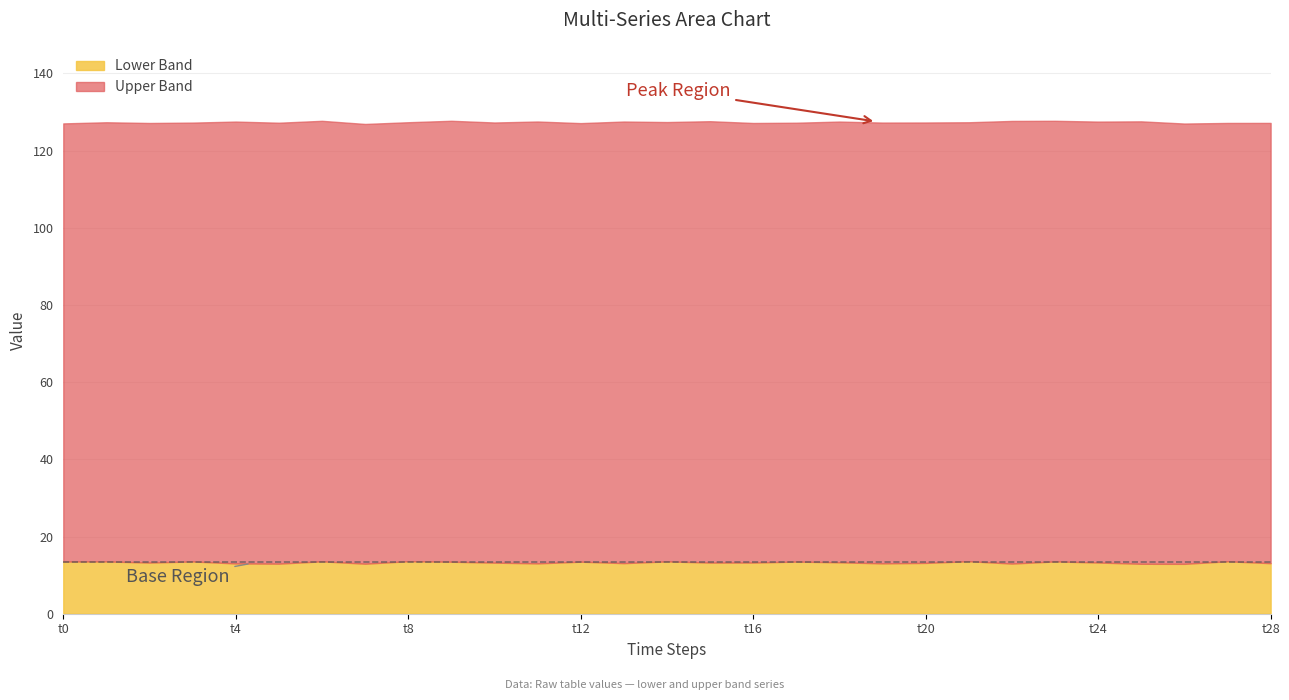

True or false: Series C has a value of 3.1 at 0.

False